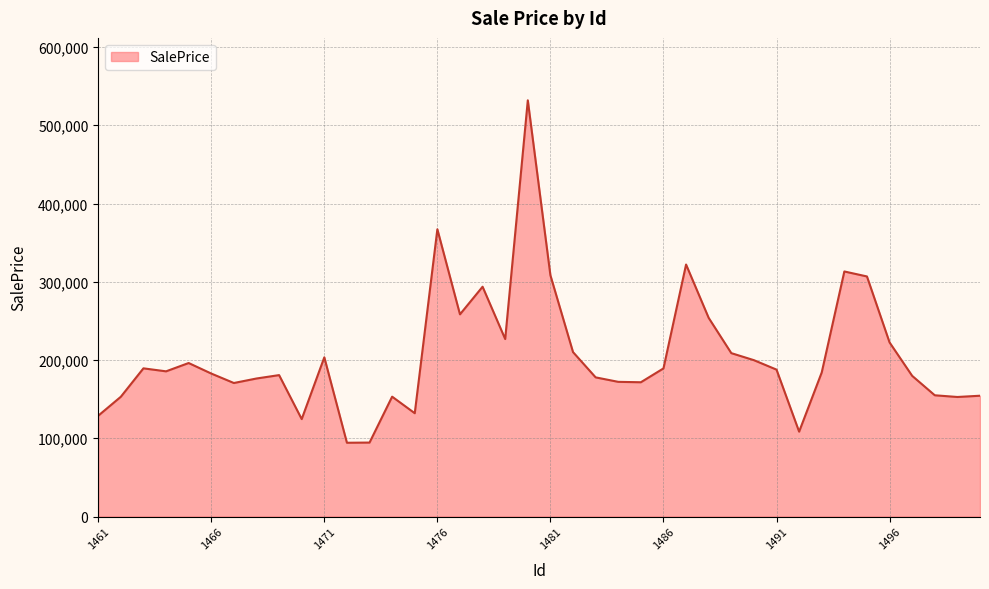

What is the difference between the maximum and minimum values?

437616.7